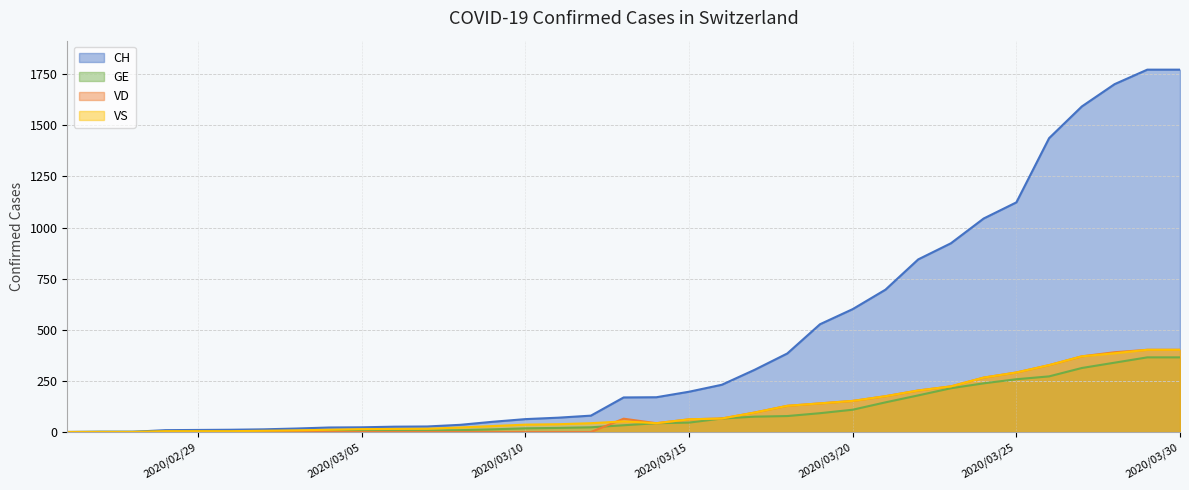

What is the label of the 17th point from the left?

2020-03-12